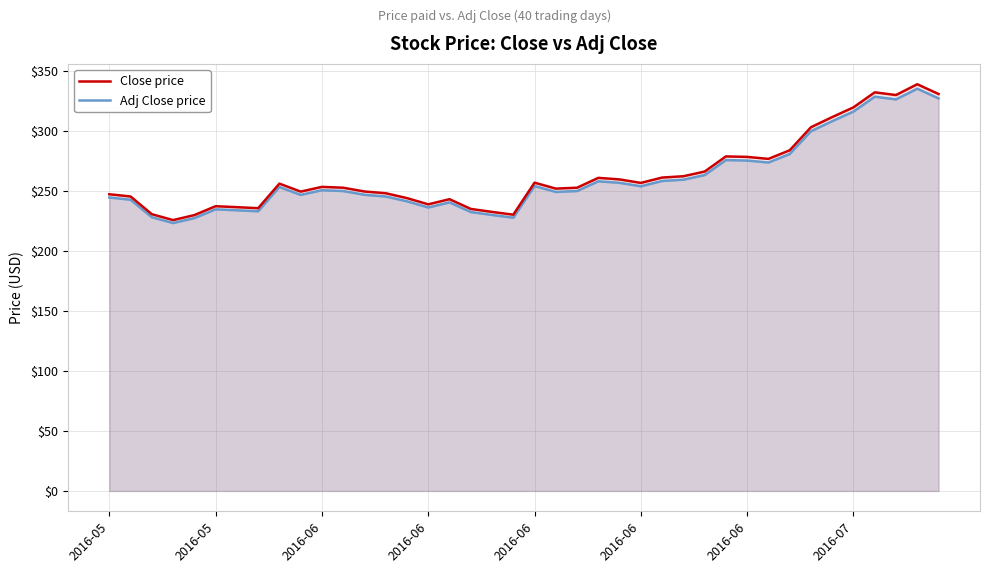

Rank the categories by Close price value from lowest to highest.

2016-06, 2016-06, 19, 2016-06, 18, 17, 2016-07, 2016-06, 2016-06, 15, 16, 14, 2016-05, 2016-05, 13, 9, 12, 21, 11, 22, 10, 8, 25, 20, 24, 23, 26, 27, 28, 31, 30, 29, 32, 33, 34, 35, 37, 39, 36, 38